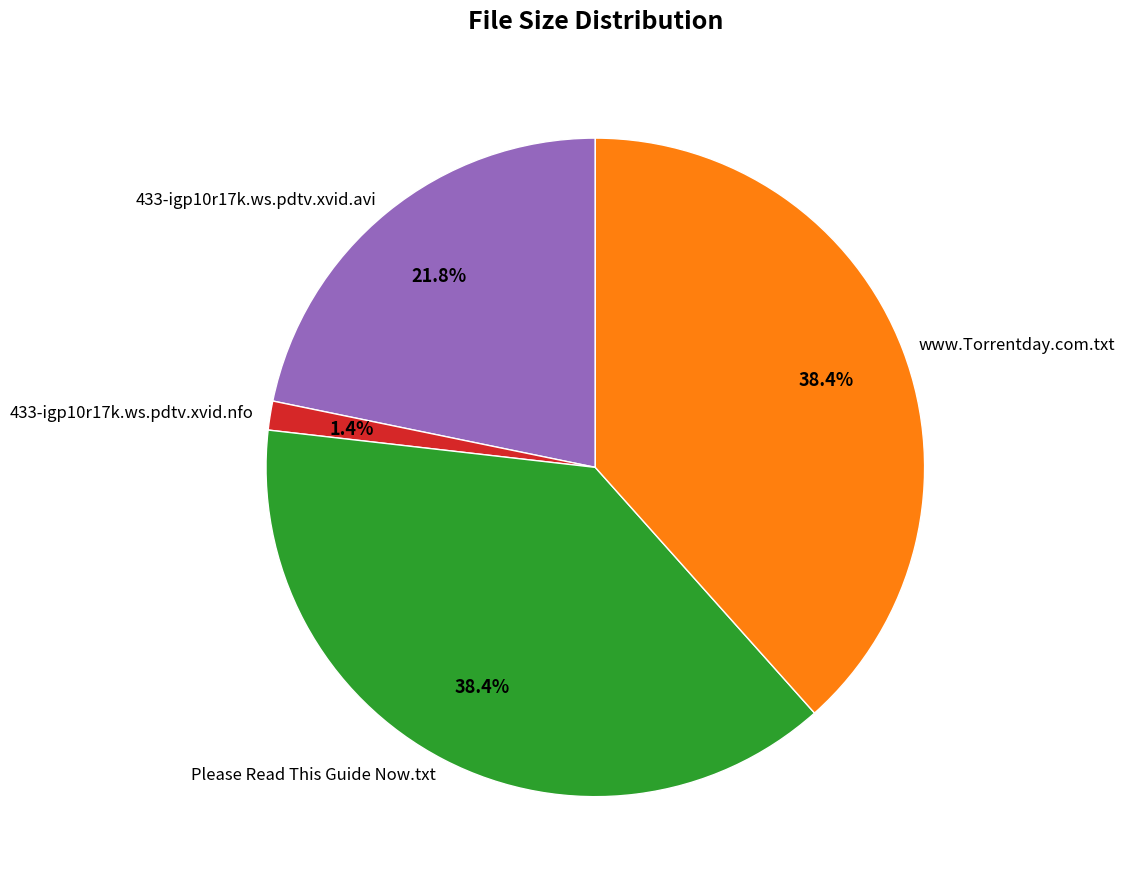

How many slices are in this pie chart?

4